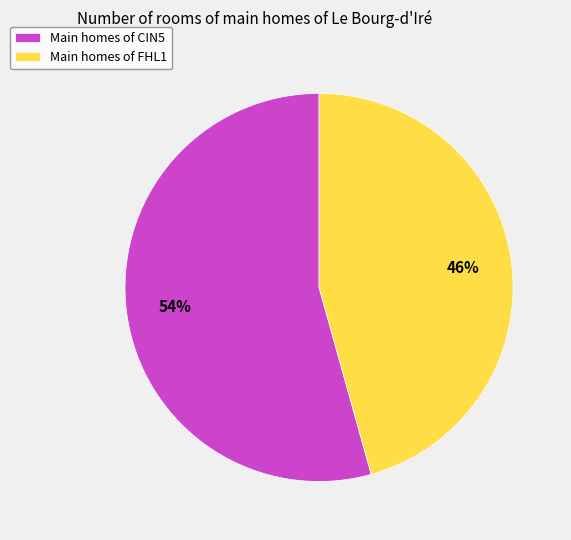

Count the number of slices in the pie.

2